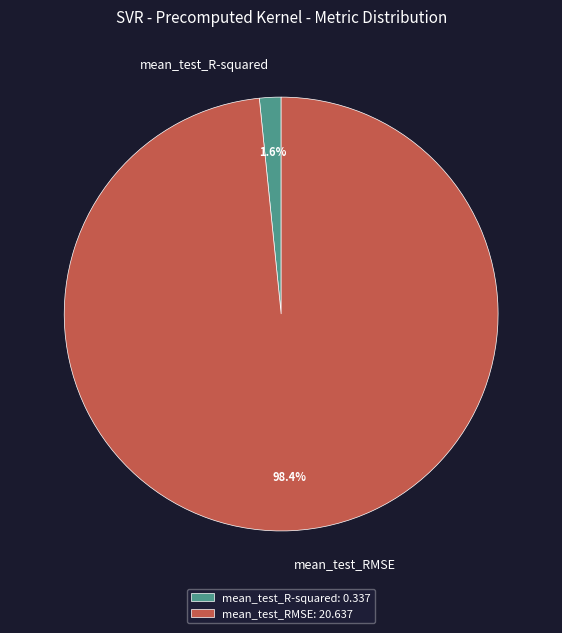

True or false: mean_test_RMSE accounts for 84% of the total.

False